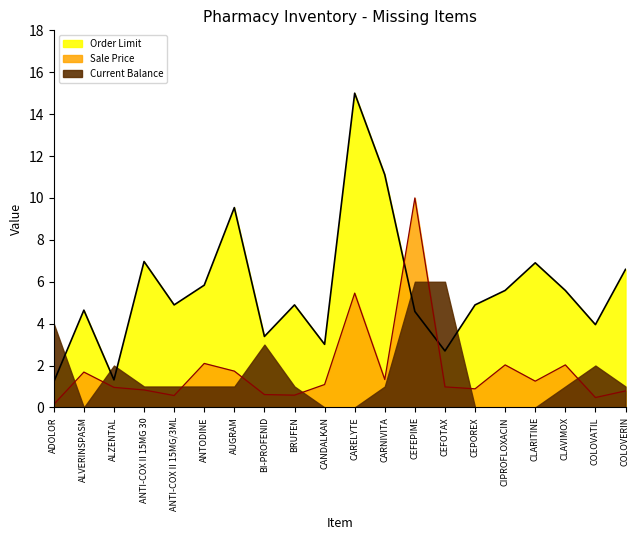

At which category is the sum across all series the highest?

CARELYTE